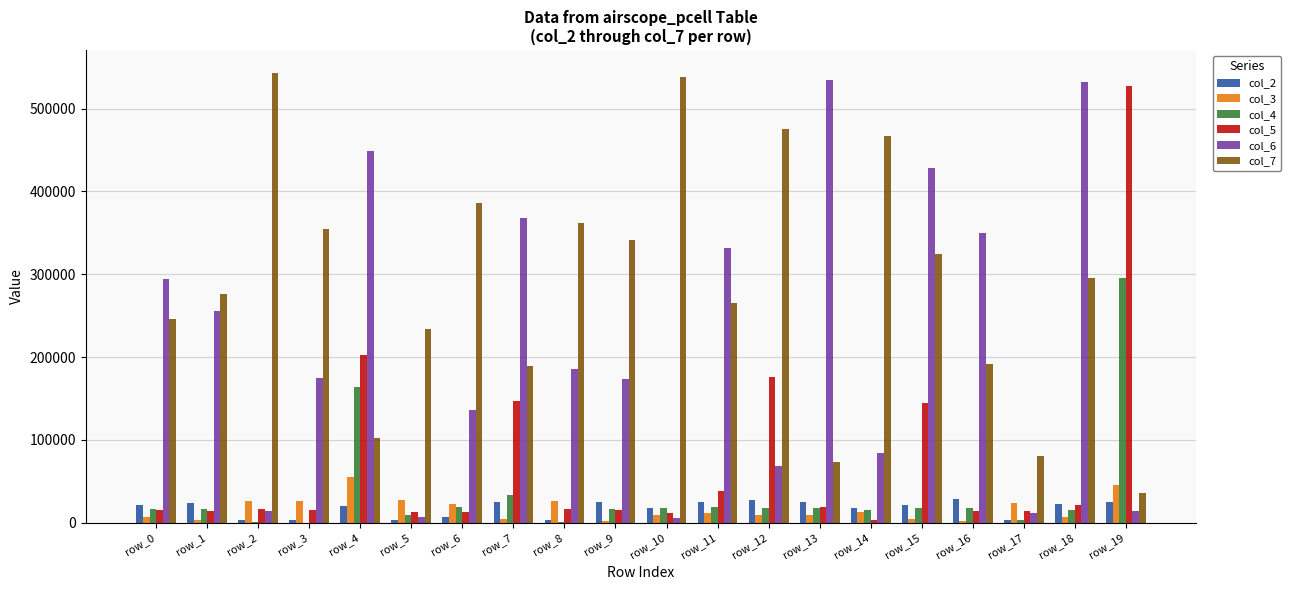

Is the value of col_4 at row_4 greater than the value of col_5 at row_1?

Yes